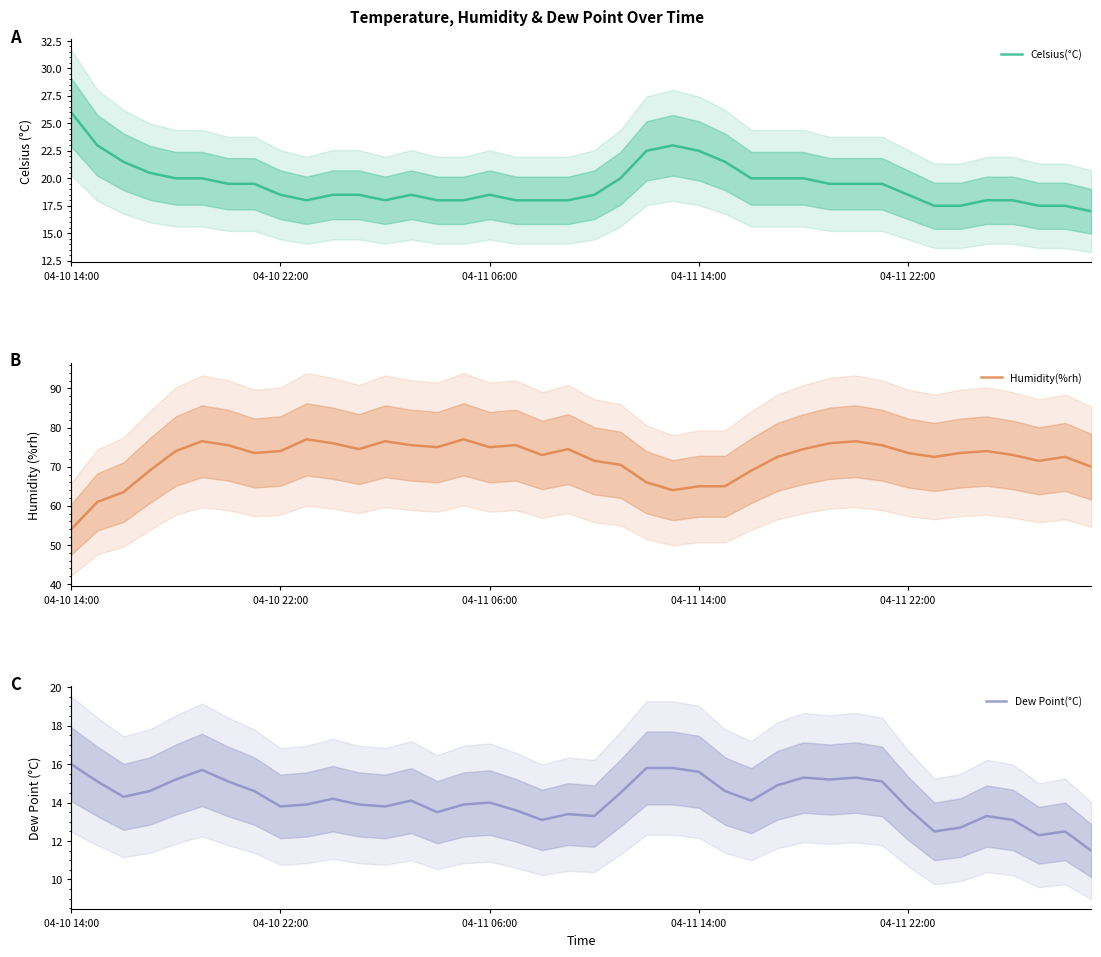

At how many categories does at least one series exceed 16?

40